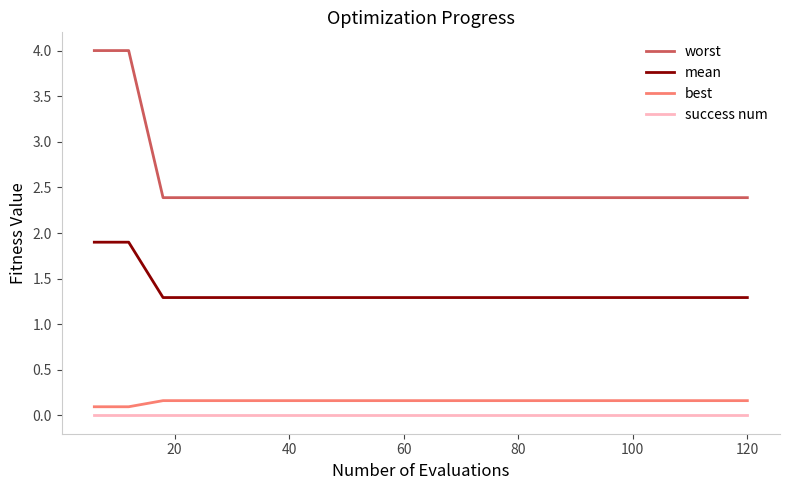

Rank the series by their maximum value, from highest to lowest.

worst, mean, best, success num